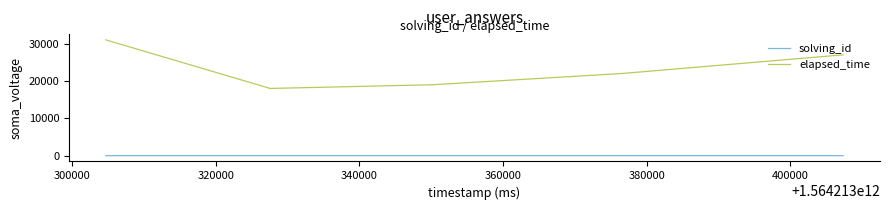

True or false: elapsed_time and solving_id cross at least once.

False